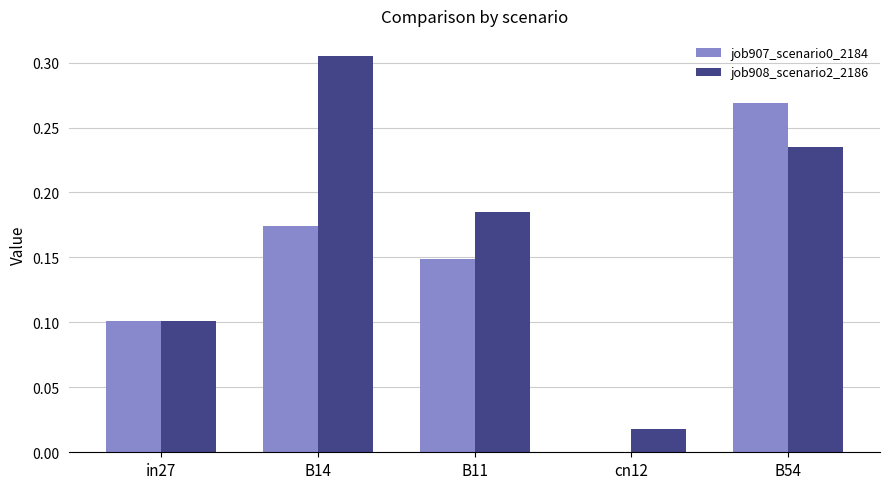

Which series changed the most between B14 and B11?

job908_scenario2_2186